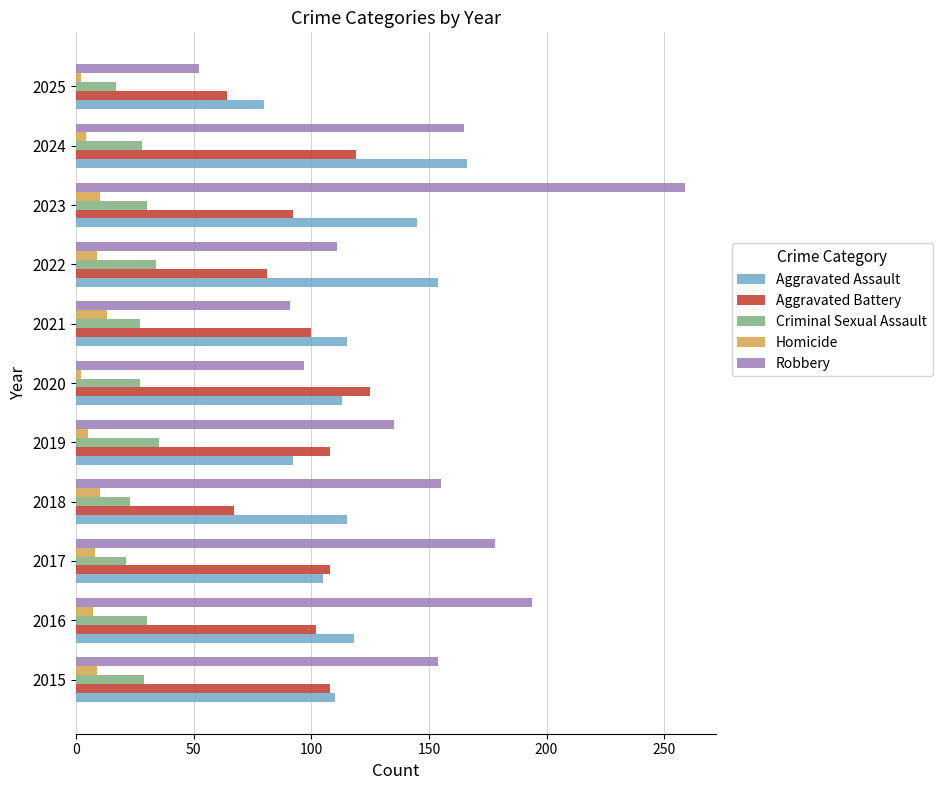

Count the number of categories in the chart.

11